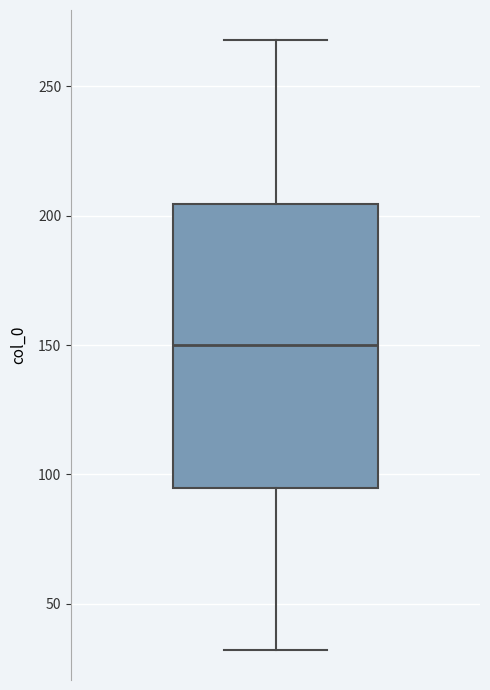

Where does the lower whisker of the box end on the y-axis? The values are not printed on the chart, so give them approximately, as read against the axis.

30